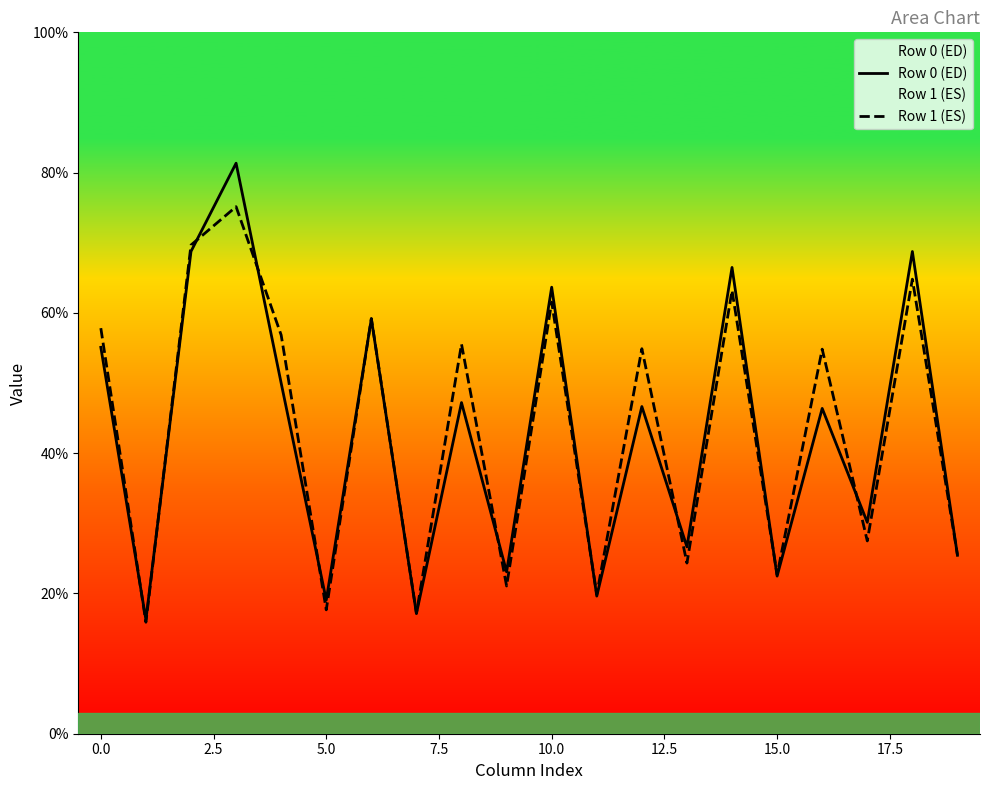

At 10.0, list the series in order from smallest to largest.

Row 1 (ES), Row 0 (ED)